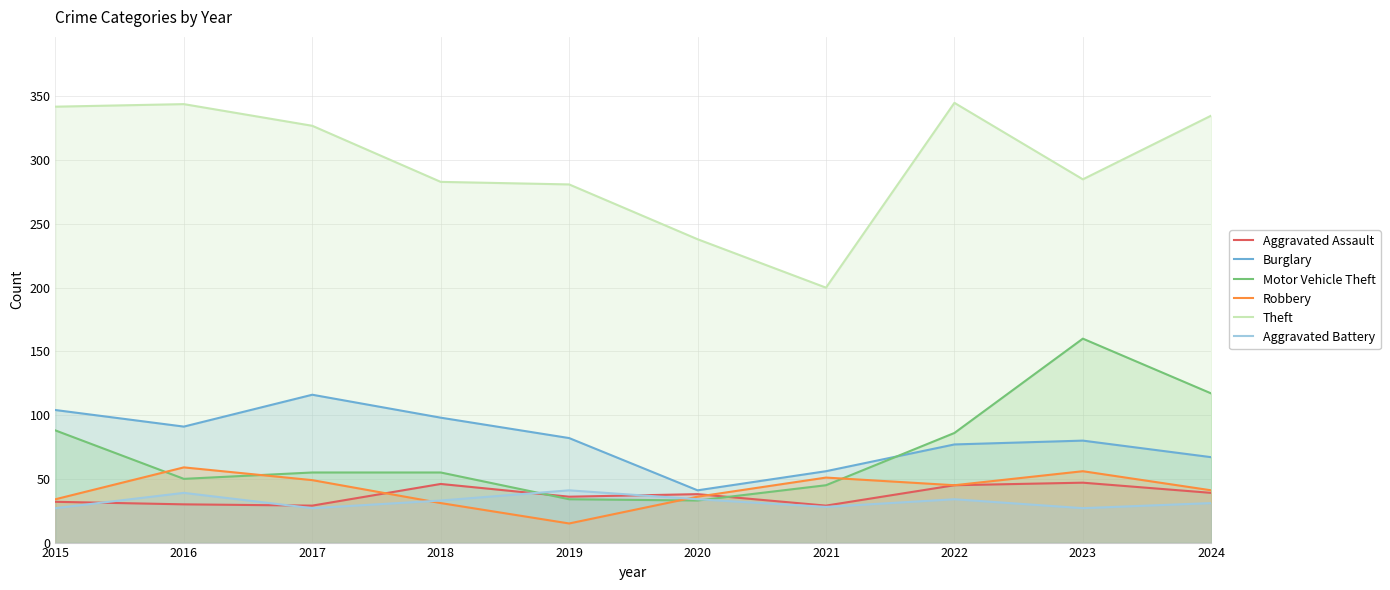

What are all the series names shown in the legend?

Aggravated Assault, Burglary, Motor Vehicle Theft, Robbery, Theft, Aggravated Battery